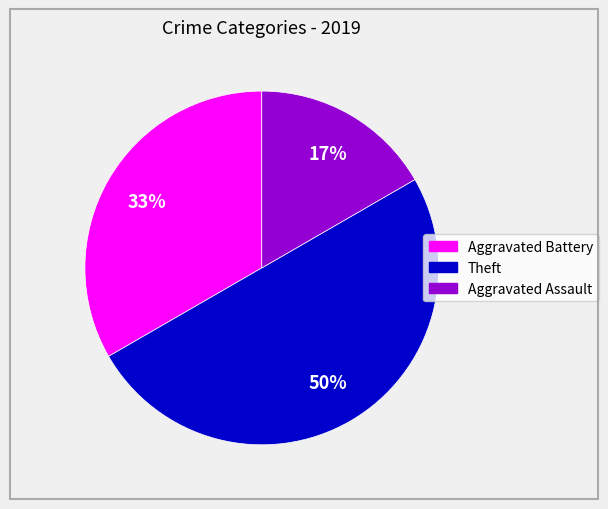

Combined, do Theft and Aggravated Battery account for over 50%?

Yes